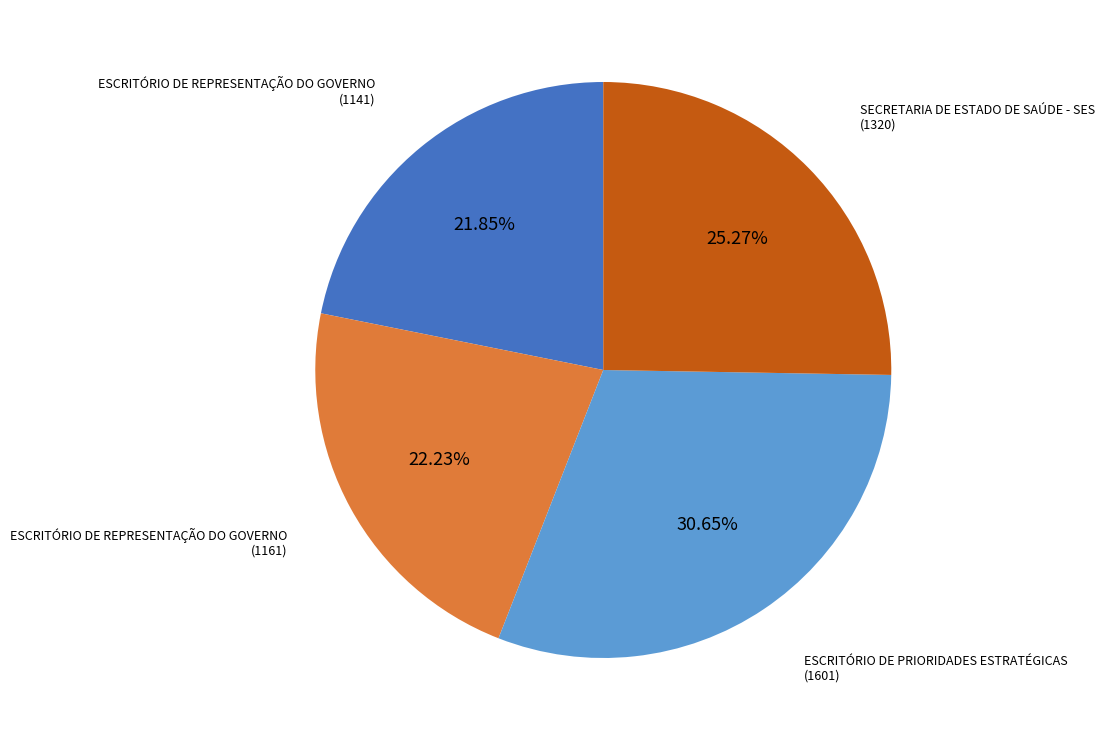

Count the number of slices in the pie.

4